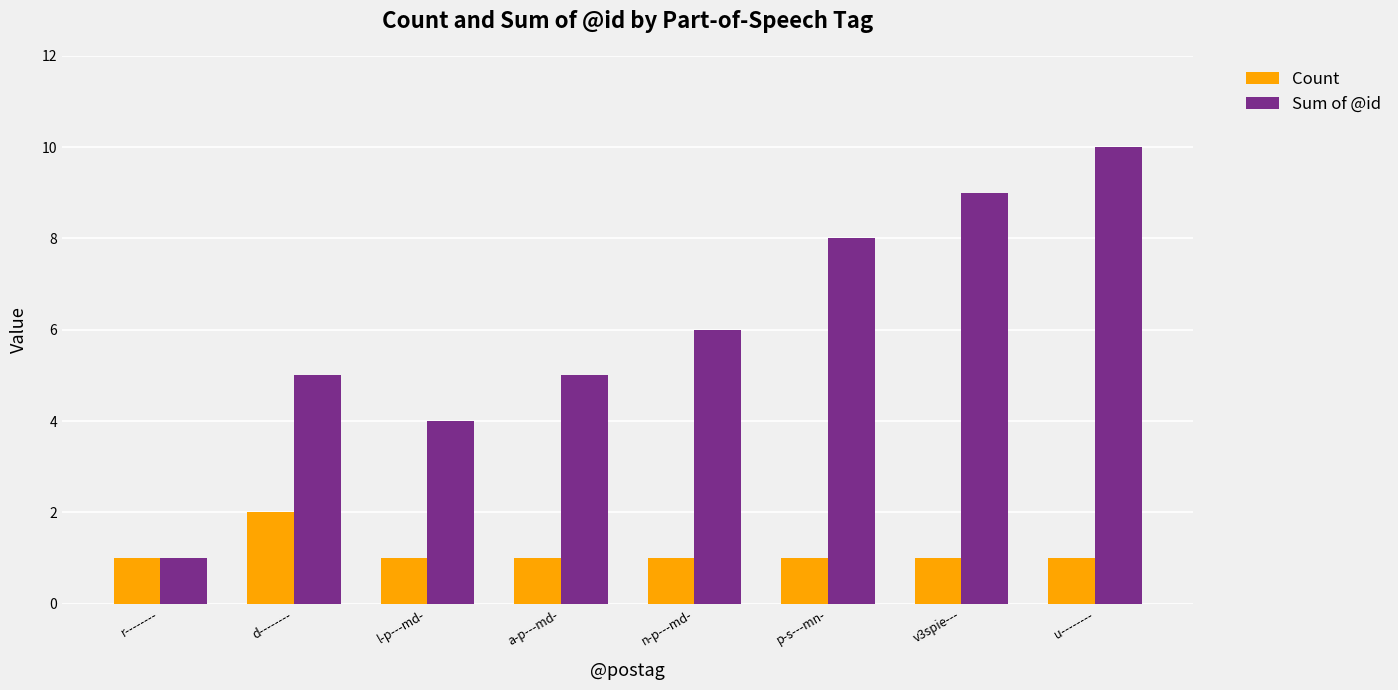

At how many categories does at least one series exceed 2?

7